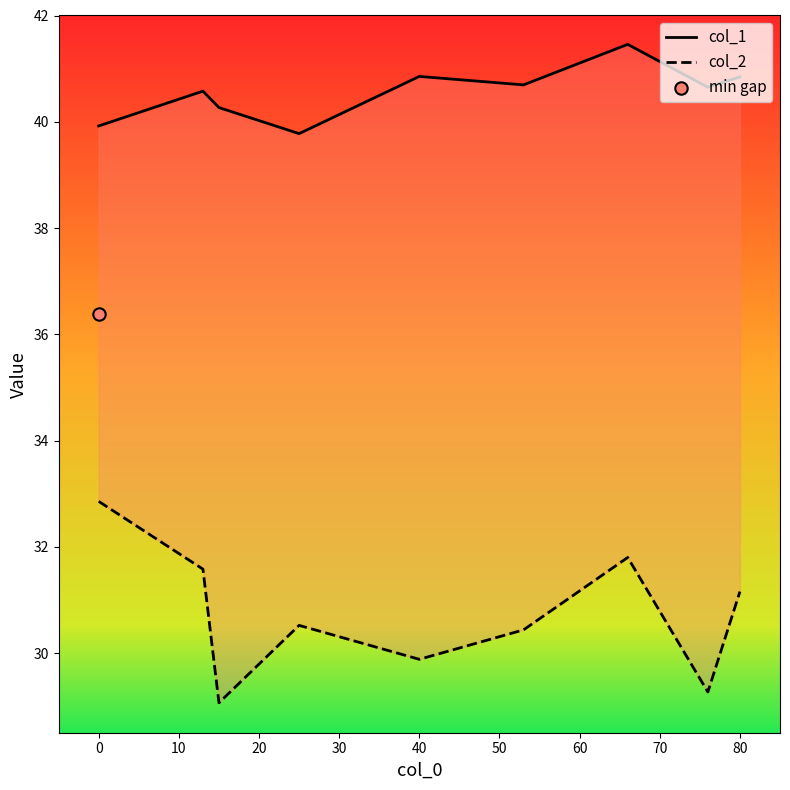

Is the value of col_2 at 20 greater than the value of col_1 at 70?

No